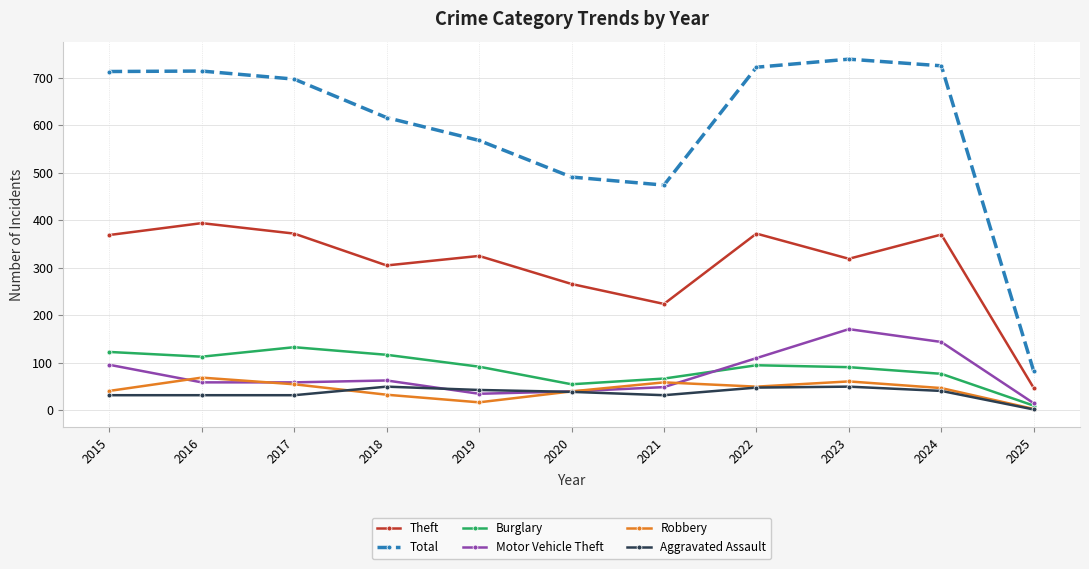

True or false: Motor Vehicle Theft and Theft cross at least once.

False